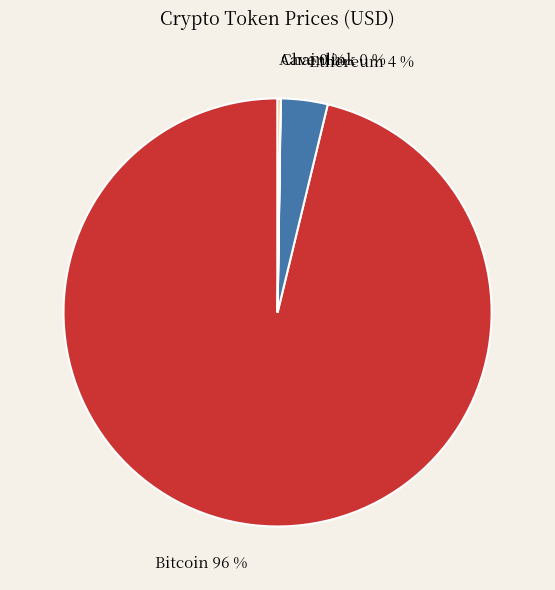

Combined, do Bitcoin and Ethereum account for over 50%?

Yes